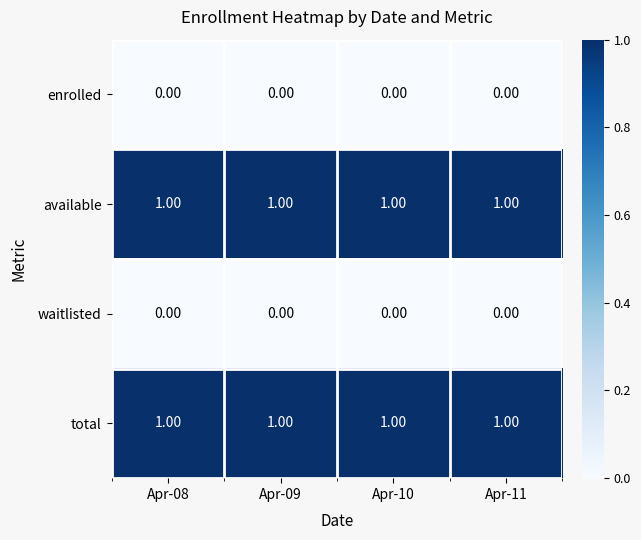

At how many categories does at least one series exceed 0?

4